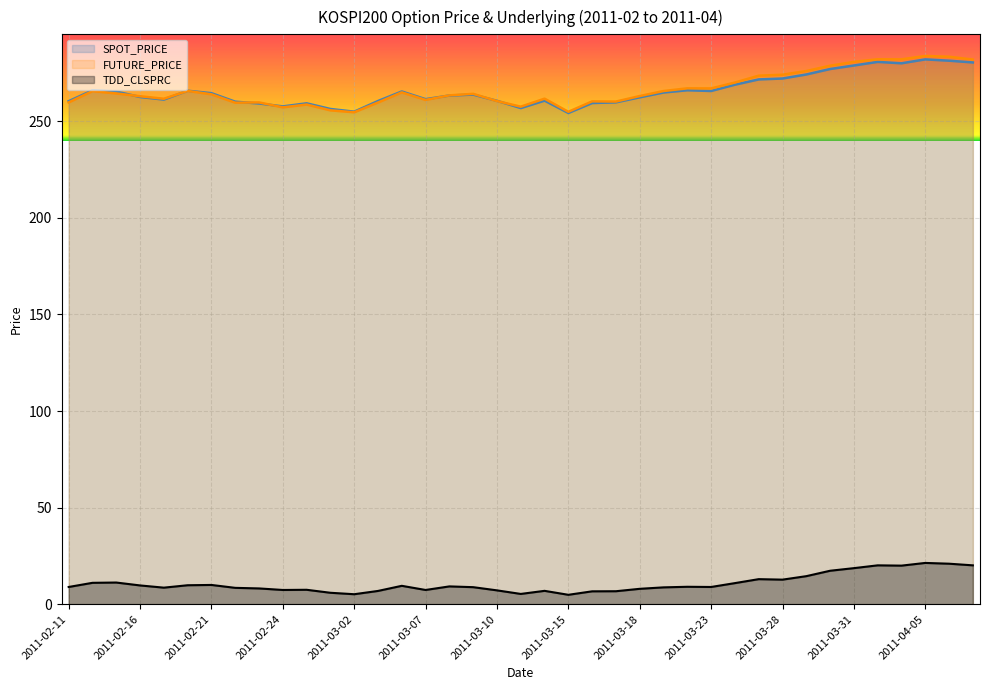

At which category is the sum across all series the highest?

2011-04-05